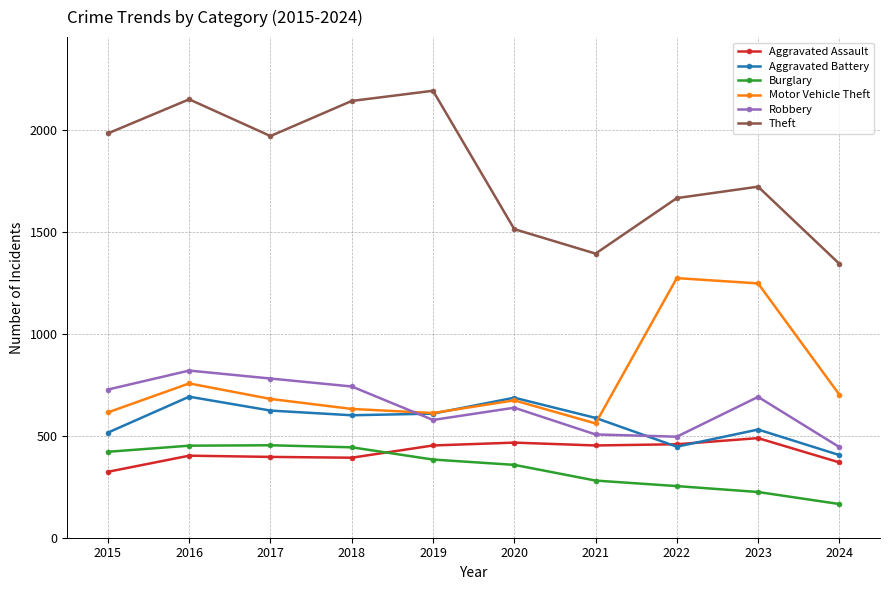

Which series has the widest spread of values?

Theft